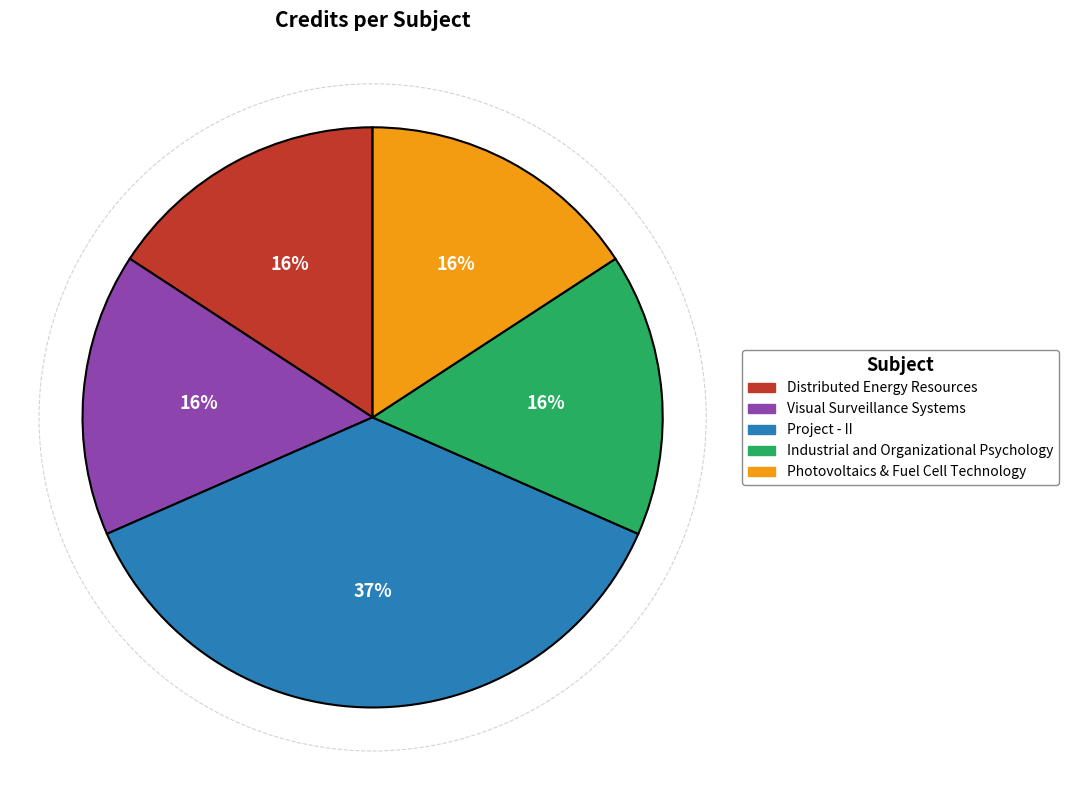

Between Project - II and Photovoltaics & Fuel Cell Technology, which is larger?

Project - II